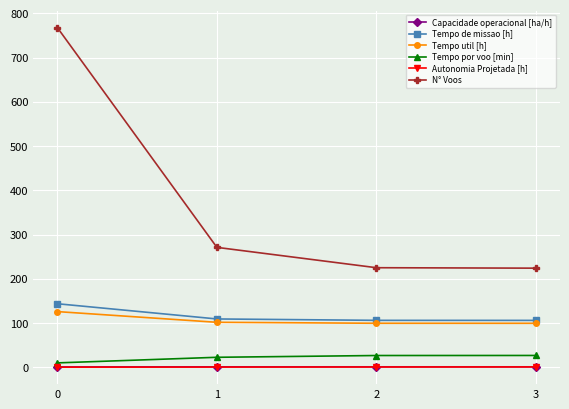

Which series changed the most between 1 and 3?

N° Voos